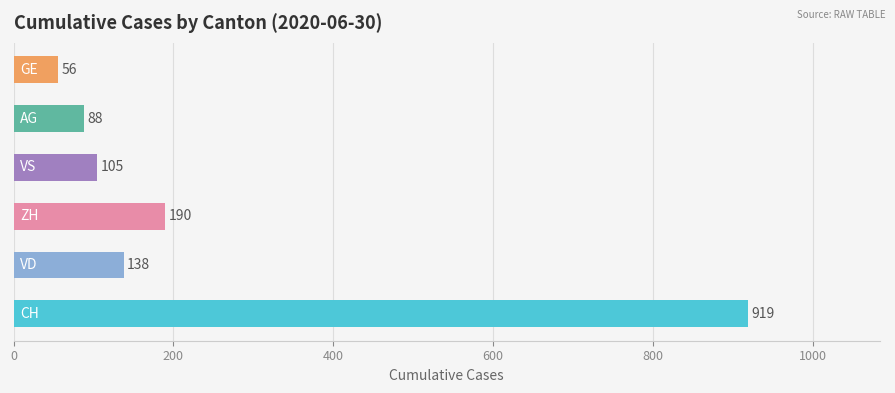

Does the chart contain stacked bars?

No